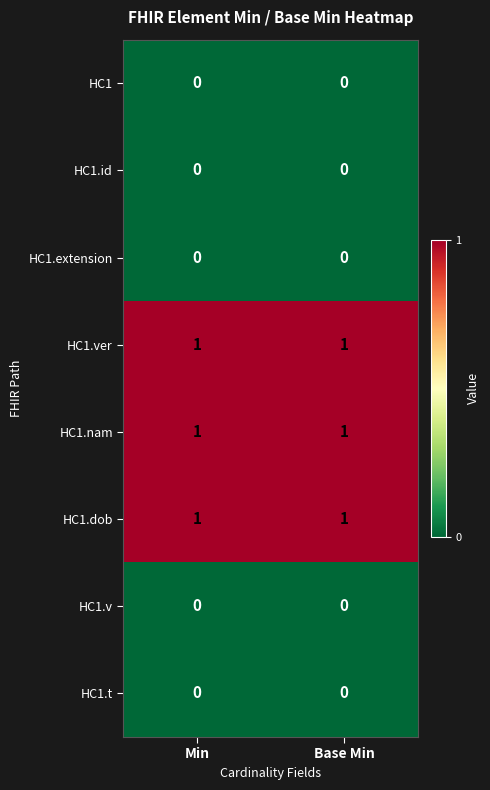

Count the number of categories in the chart.

2